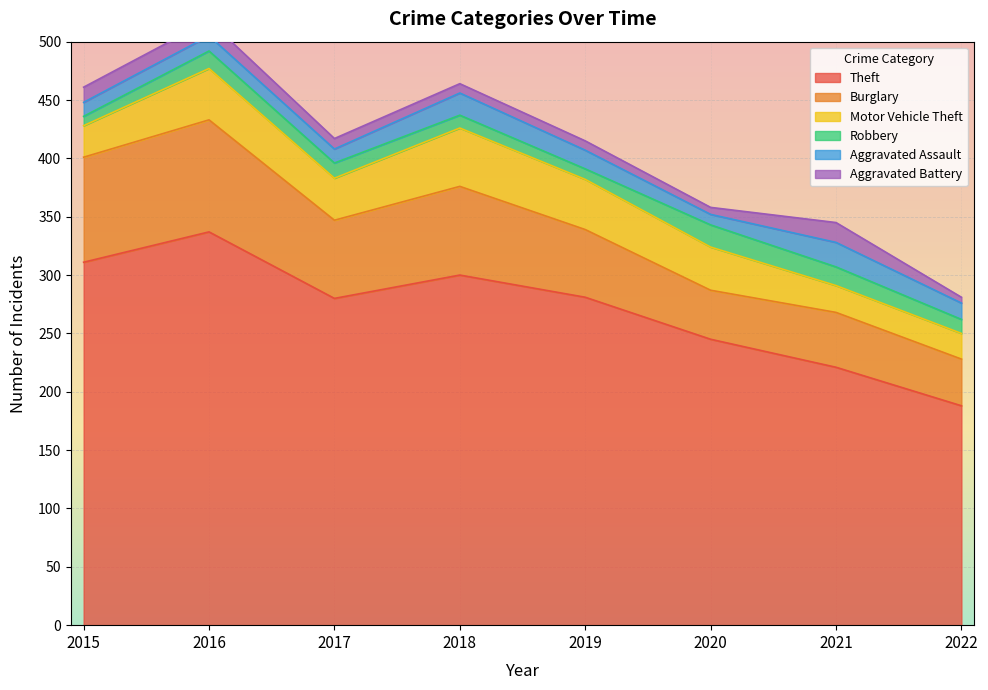

List the series in order of their peak value, highest first.

Theft, Burglary, Motor Vehicle Theft, Aggravated Assault, Robbery, Aggravated Battery